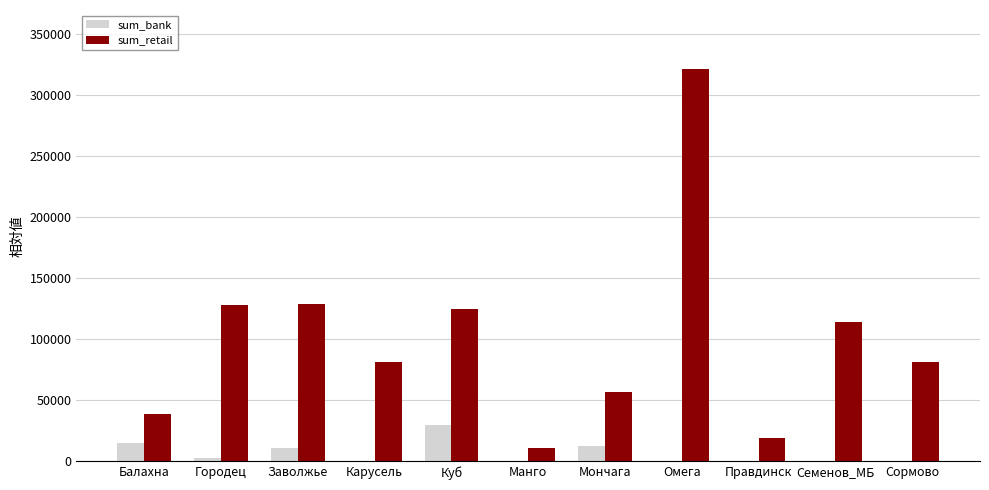

What is the maximum value shown in the chart?

321764